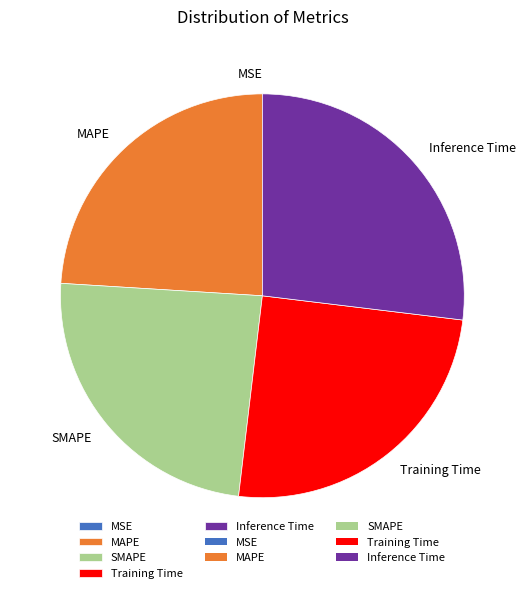

True or false: Training Time accounts for 18% of the total.

False